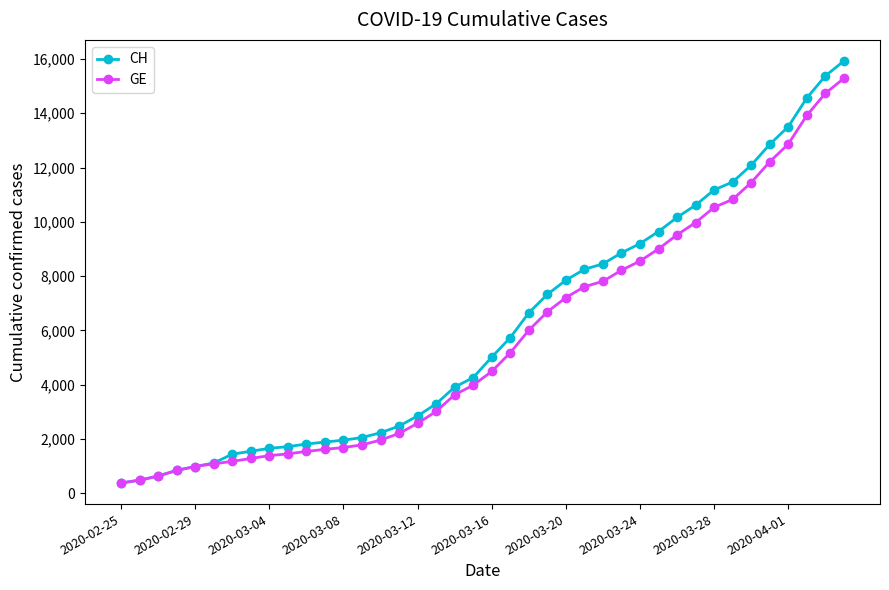

How many lines are shown in the chart?

2